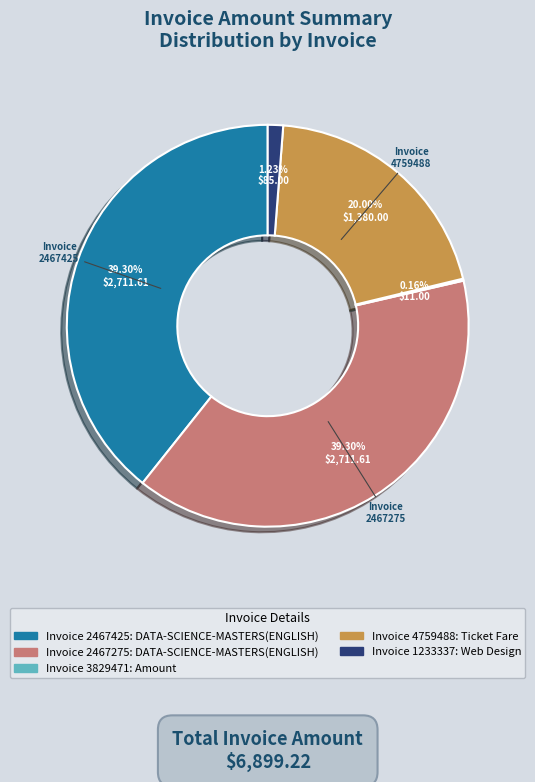

Is there a majority slice in this chart?

No